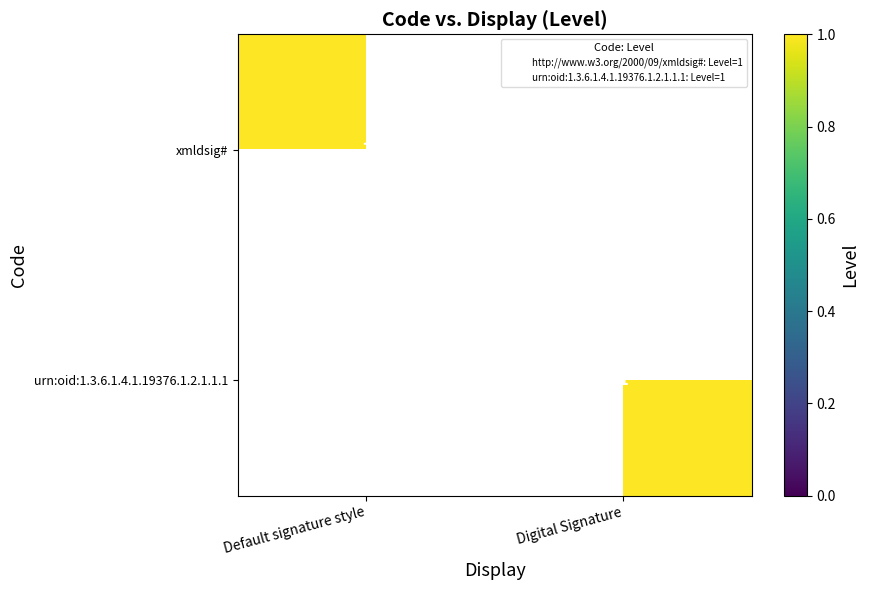

True or false: xmldsig# has a value of 0 at Digital Signature.

False